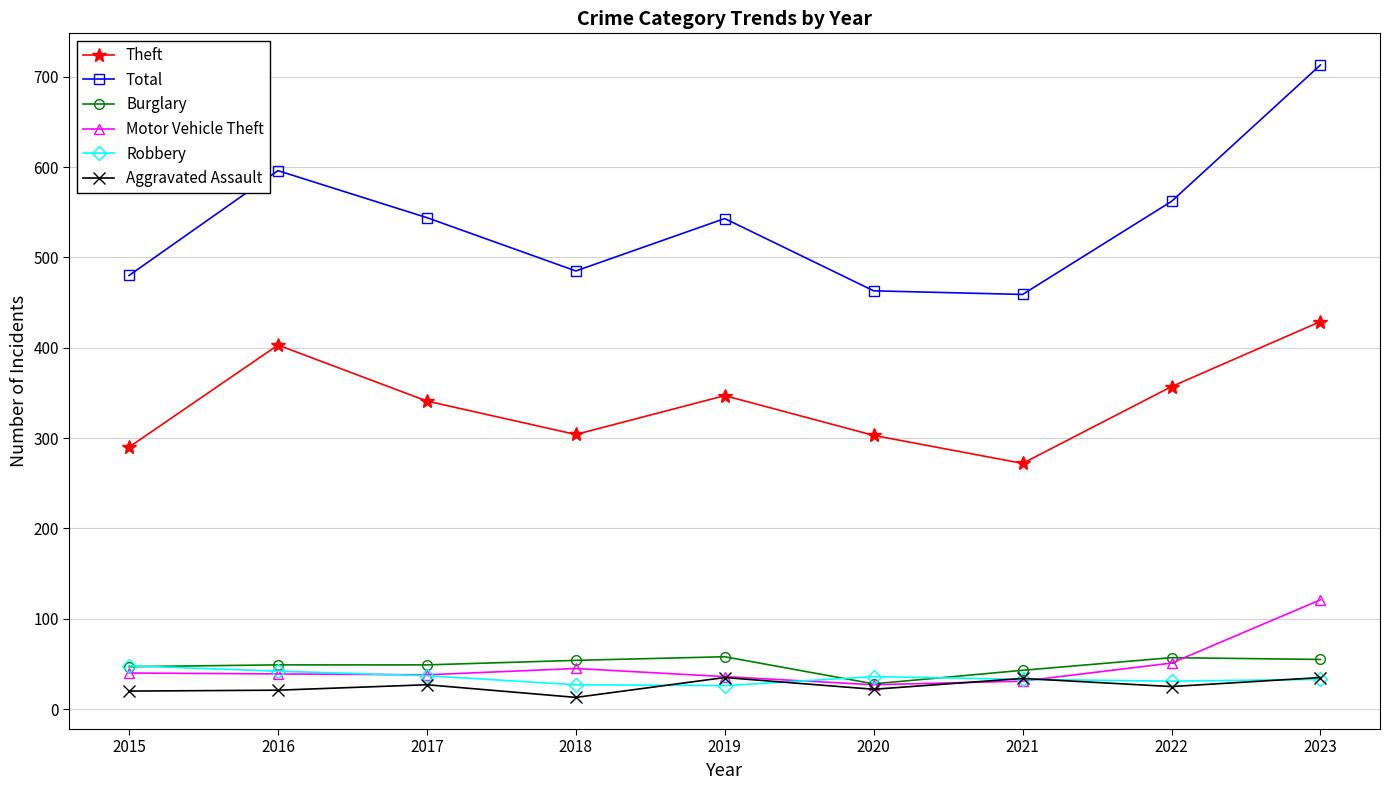

Which series has the largest range (max minus min)?

Total